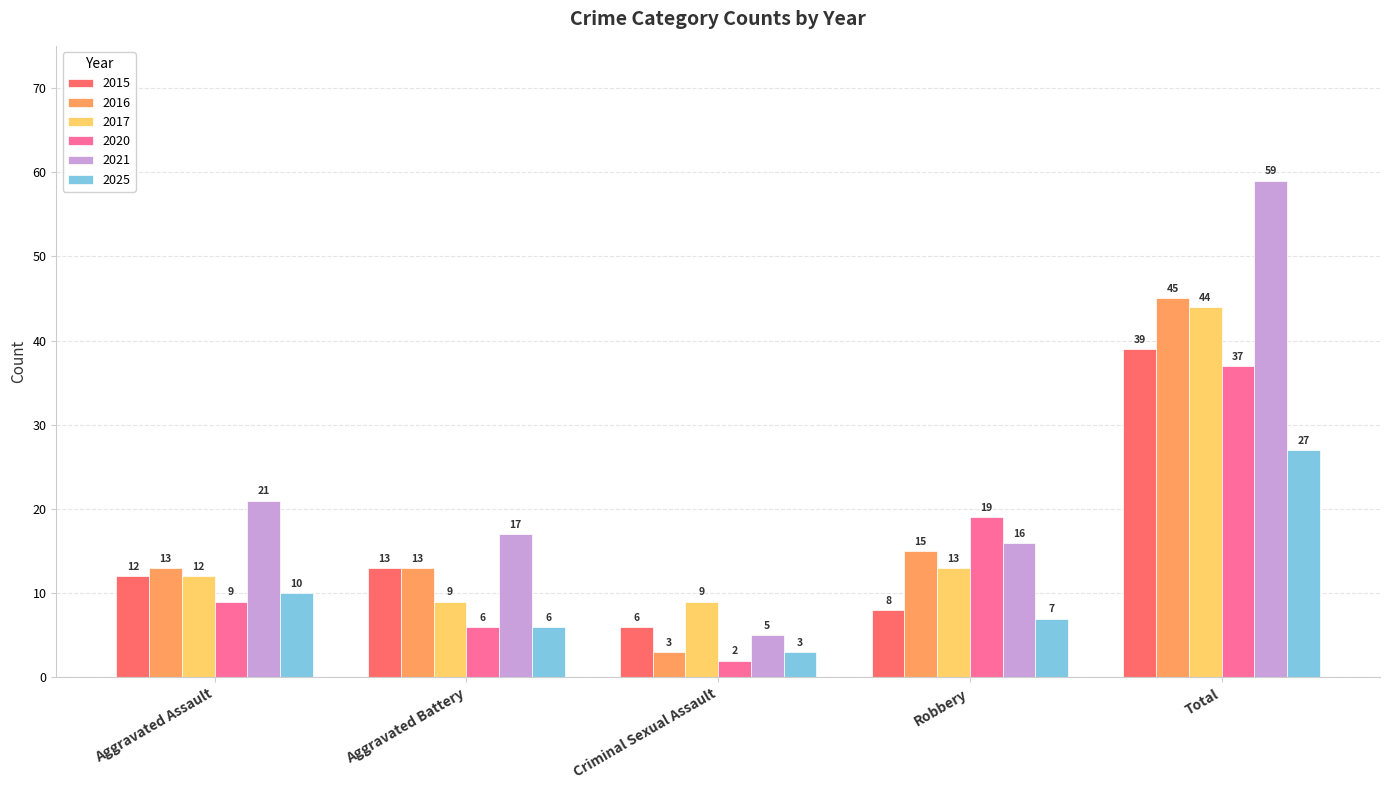

What is the difference between the maximum and minimum values in the 2017 series?

35